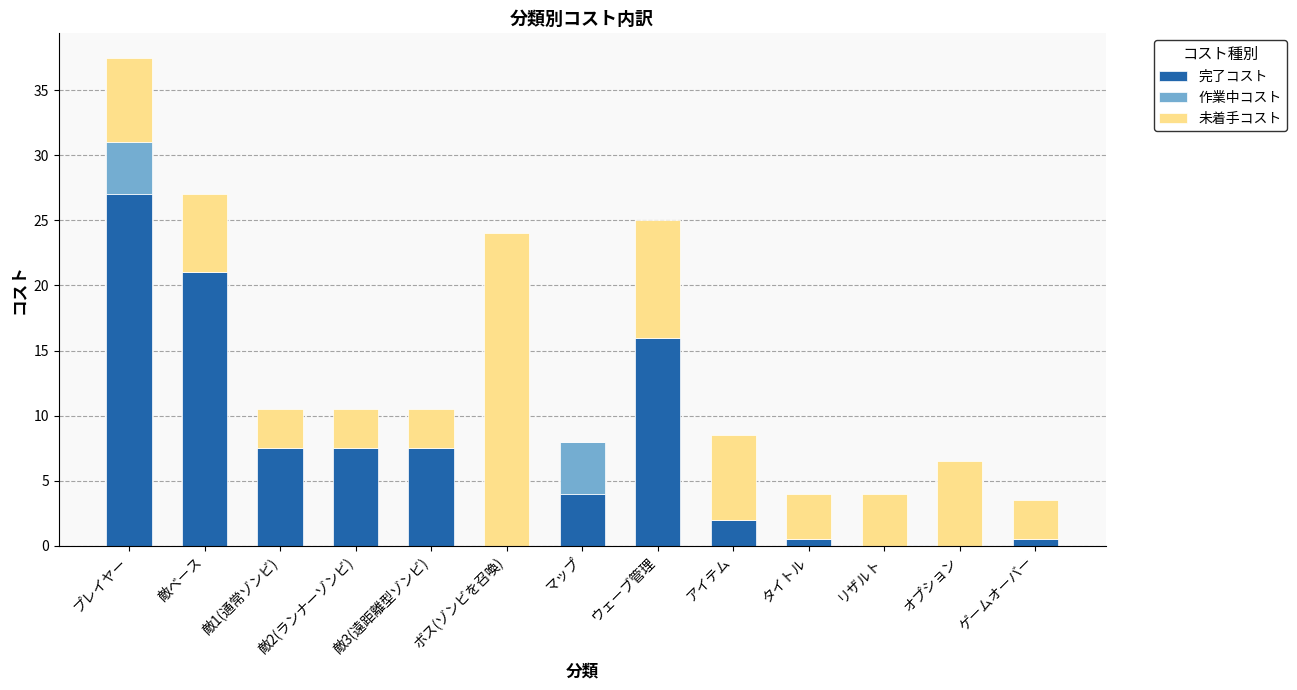

Is it true that 完了コスト equals -13.3 at オプション?

False